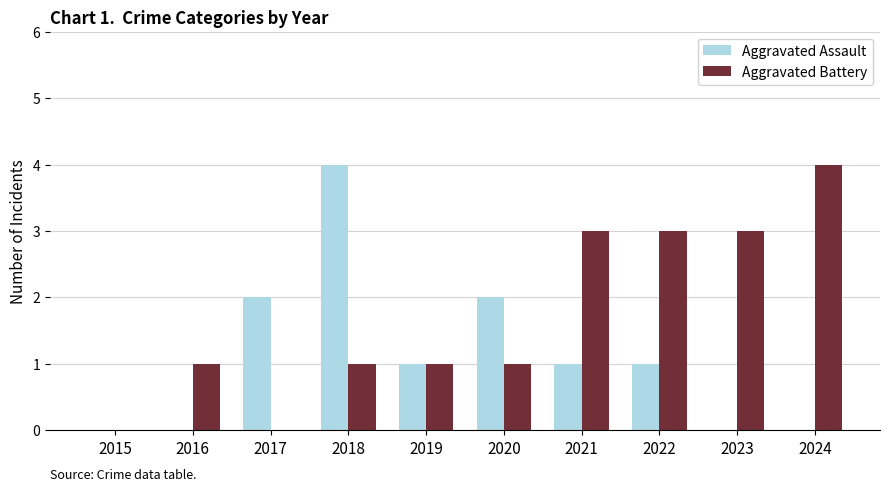

What is the sum of the Aggravated Battery values at 2018 and 2024?

5